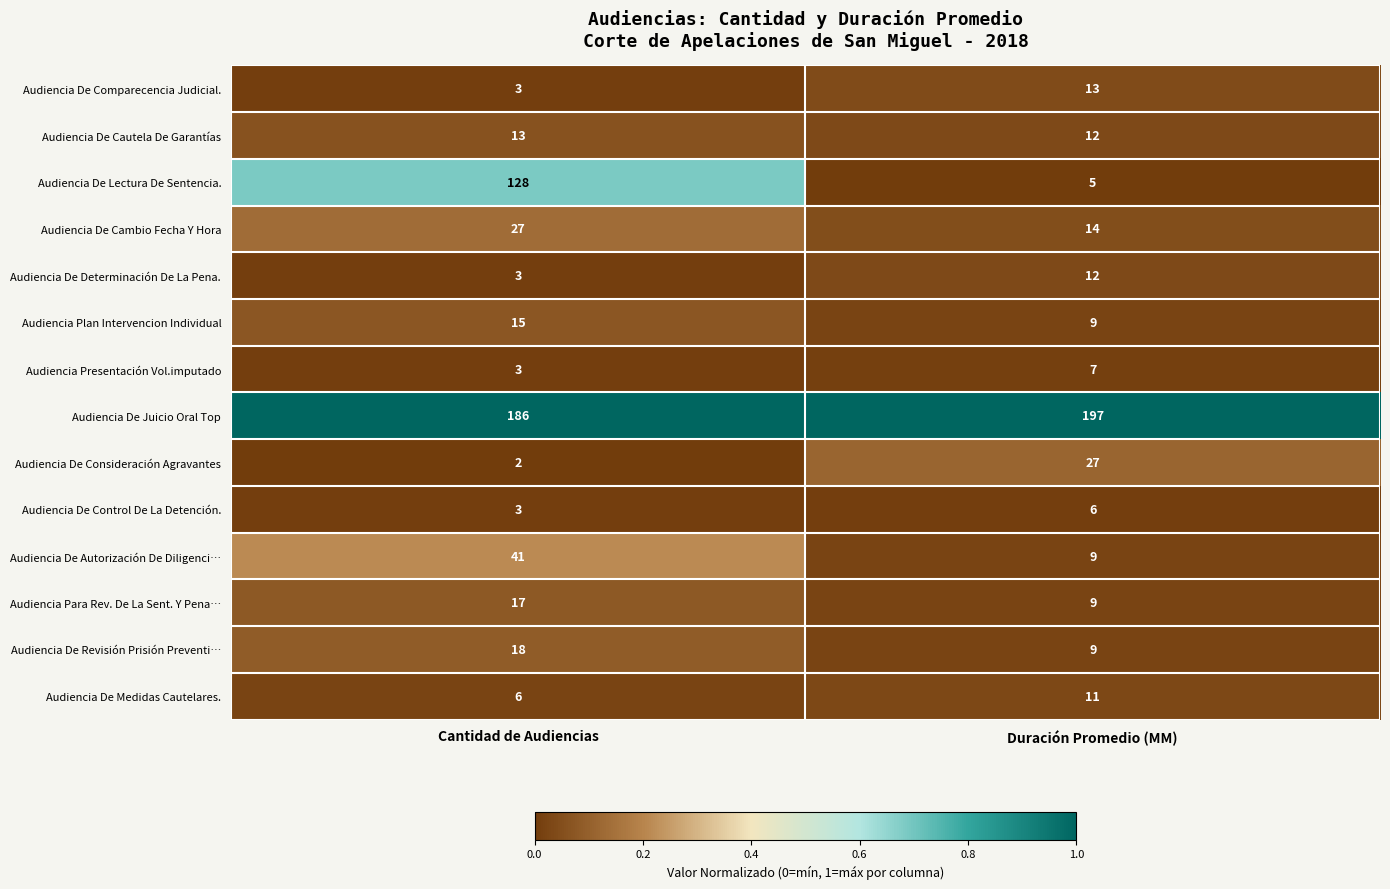

What is the spread (max minus min) of values at Cantidad de Audiencias?

184